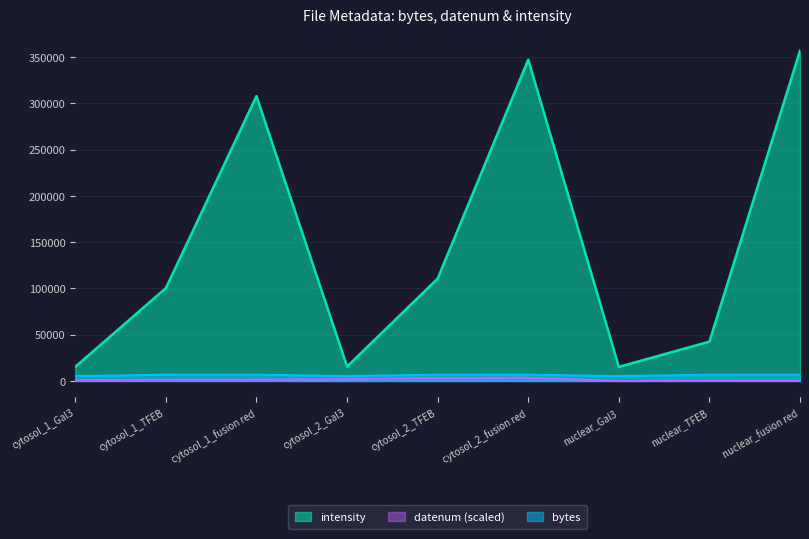

Which series has the widest spread of values?

intensity